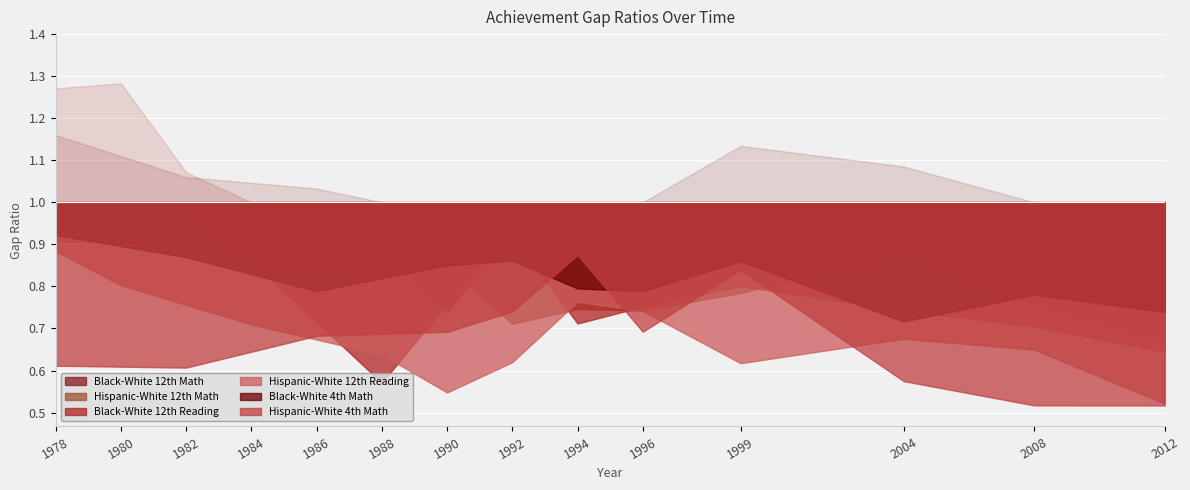

Reading left to right, extract all data points from this chart.

Black-White 12th Math: 1978=1.2	1980=1.1	1982=1.1	1984=1.0	1986=1.0	1988=0.9	1990=0.7	1992=0.9	1994=1.0	1996=1.0	1999=1.1	2004=1.1	2008=1.0	2012=0.9
Hispanic-White 12th Math: 1978=0.9	1980=0.9	1982=0.9	1984=0.9	1986=0.8	1988=0.8	1990=0.8	1992=0.7	1994=0.7	1996=0.7	1999=0.8	2004=0.9	2008=0.8	2012=0.7
Black-White 12th Reading: 1978=1.3	1980=1.3	1982=1.1	1984=0.9	1986=0.7	1988=0.6	1990=0.8	1992=0.9	1994=0.7	1996=0.8	1999=0.8	2004=0.7	2008=0.7	2012=0.6
Hispanic-White 12th Reading: 1978=0.9	1980=0.8	1982=0.8	1984=0.7	1986=0.7	1988=0.6	1990=0.5	1992=0.6	1994=0.8	1996=0.7	1999=0.6	2004=0.7	2008=0.6	2012=0.5
Black-White 4th Math: 1978=0.9	1980=0.9	1982=0.9	1984=0.8	1986=0.8	1988=0.8	1990=0.9	1992=0.9	1994=0.8	1996=0.8	1999=0.9	2004=0.7	2008=0.8	2012=0.7
Hispanic-White 4th Math: 1978=0.6	1980=0.6	1982=0.6	1984=0.6	1986=0.7	1988=0.7	1990=0.7	1992=0.7	1994=0.9	1996=0.7	1999=0.8	2004=0.6	2008=0.5	2012=0.5